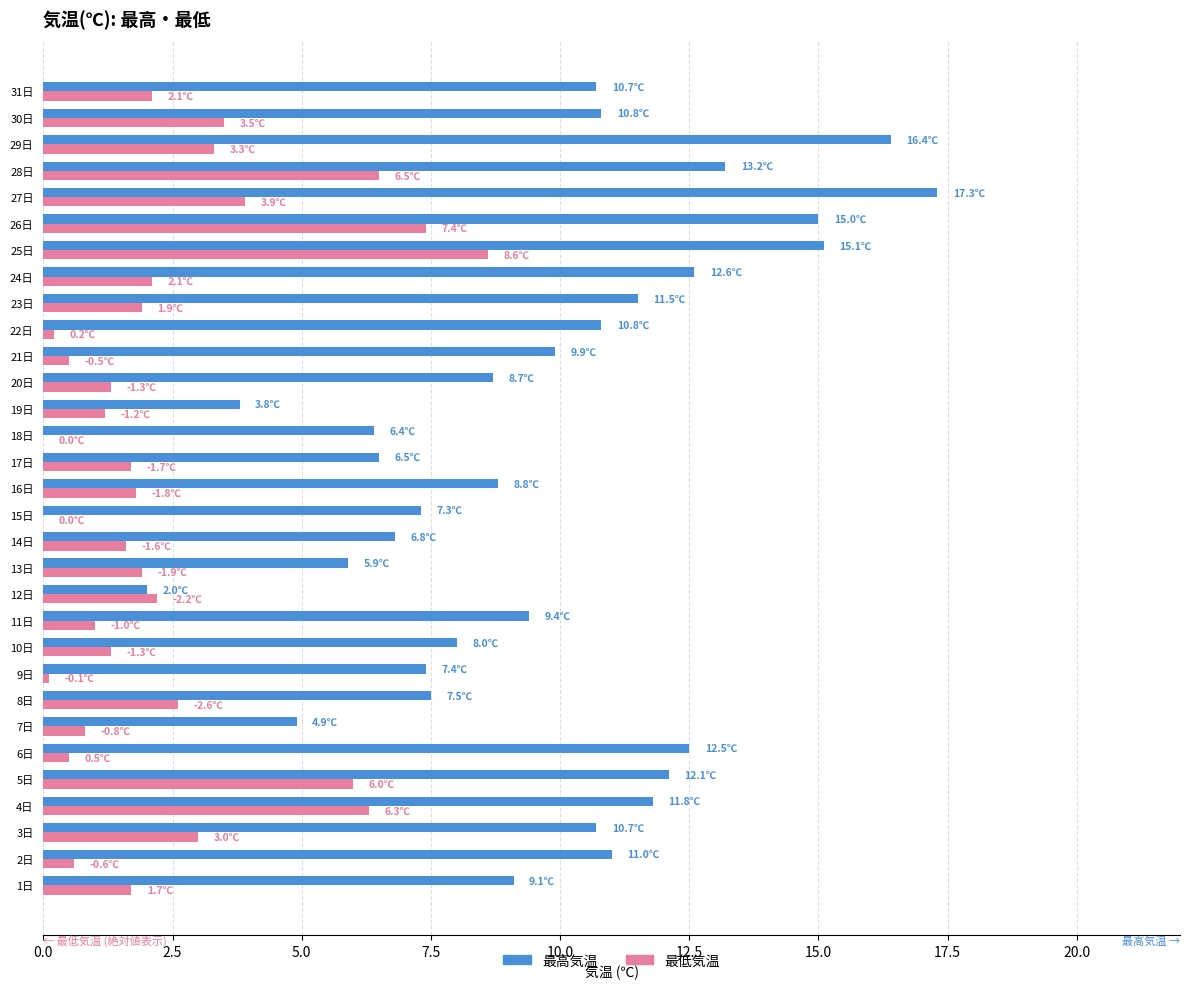

Which label corresponds to the largest value in the chart?

27日